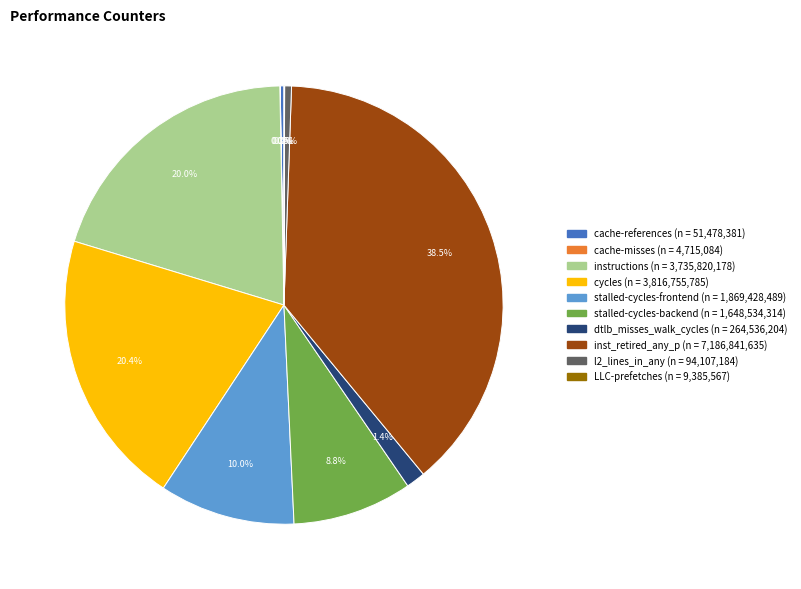

What percentage do dtlb_misses_walk_cycles and instructions together represent?

21.4%